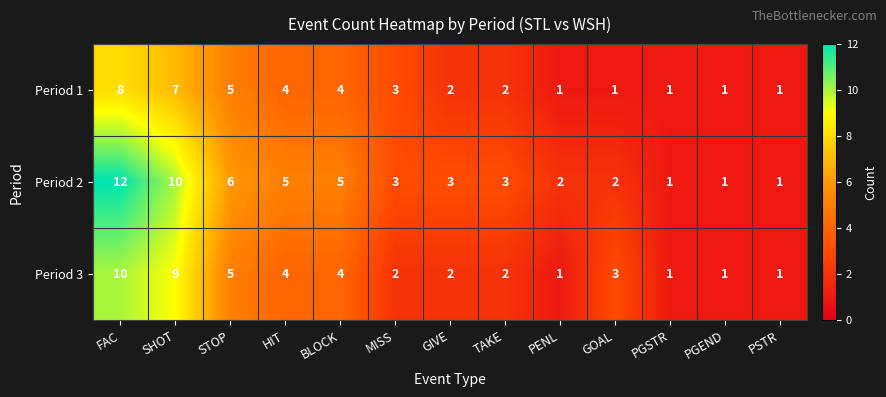

How many distinct data groups are displayed?

3